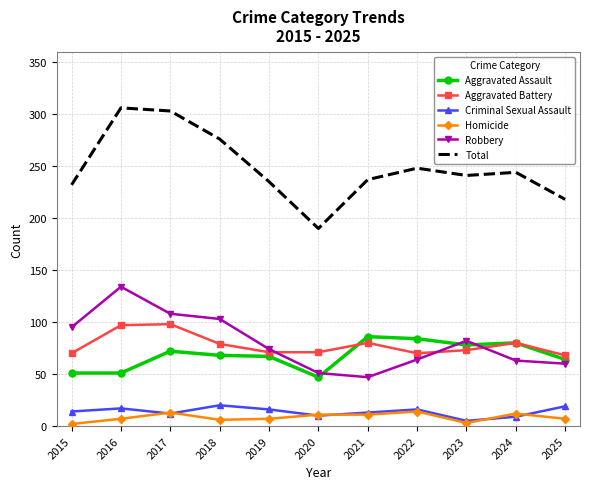

What are all the series names shown in the legend?

Aggravated Assault, Aggravated Battery, Criminal Sexual Assault, Homicide, Robbery, Total